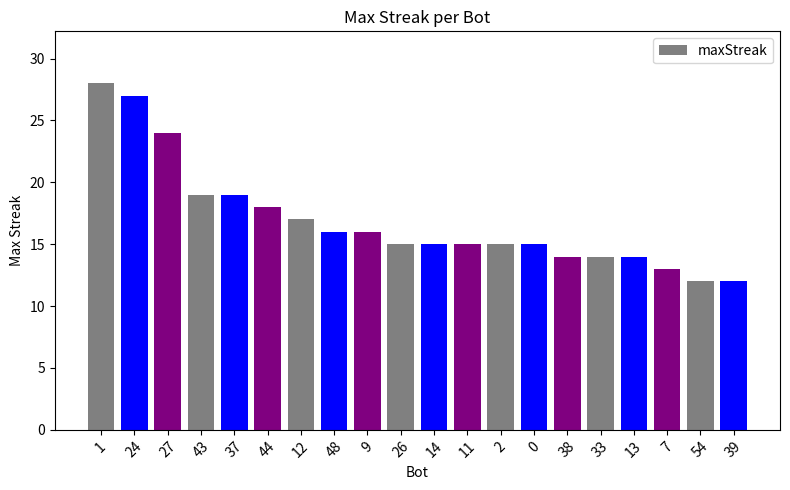

Approximately how many times larger is the value at 33 compared to 38?

1.0